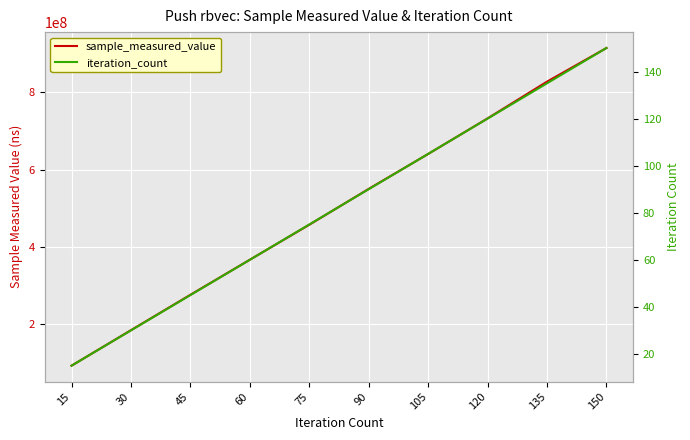

Which label corresponds to the smallest value in the chart?

15